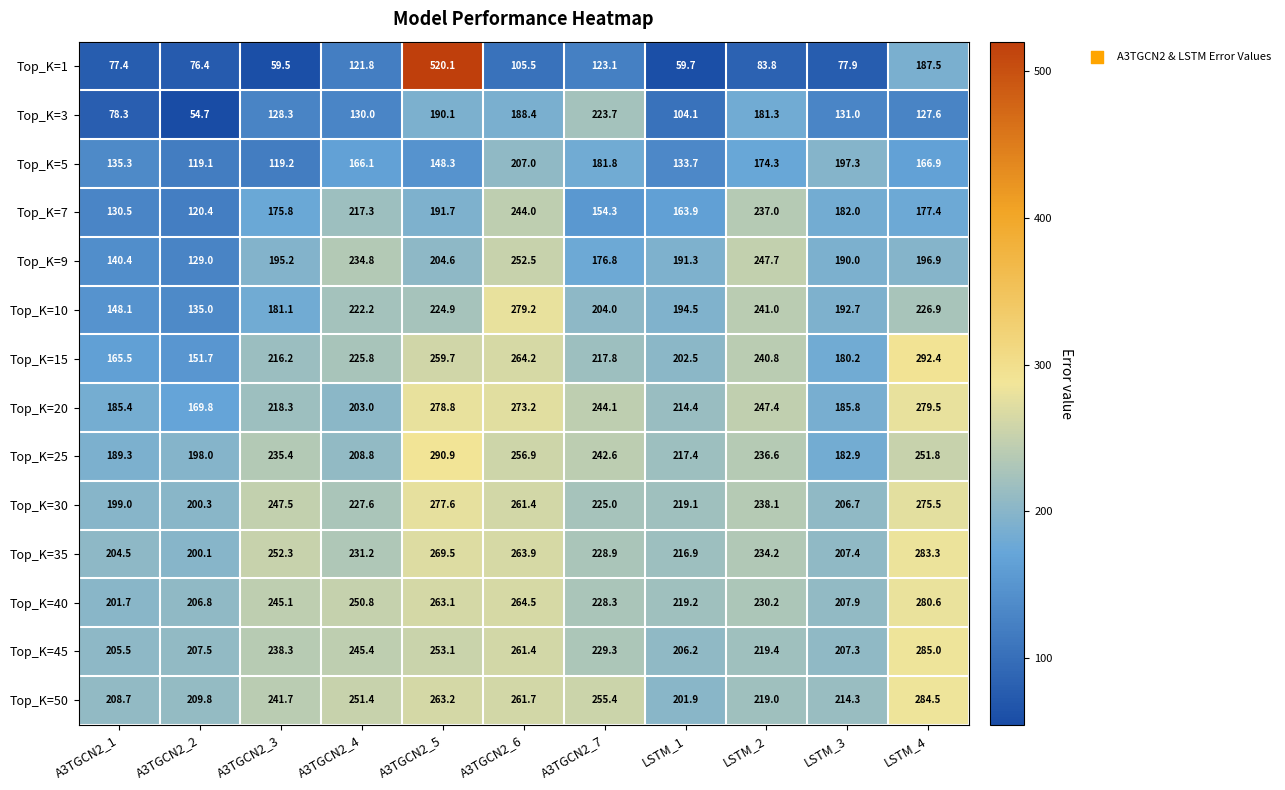

What is the spread (max minus min) of values at A3TGCN2_2?

155.1